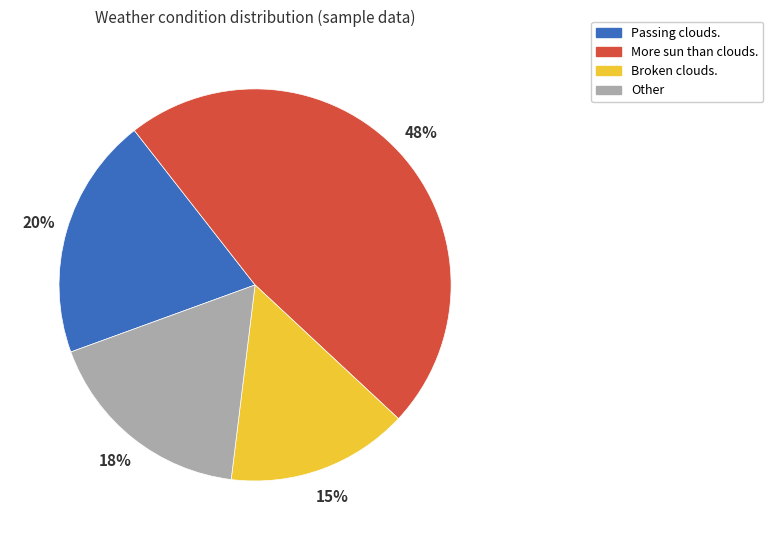

To the nearest percent, what is the difference between the largest and smallest slice percentages?

33%